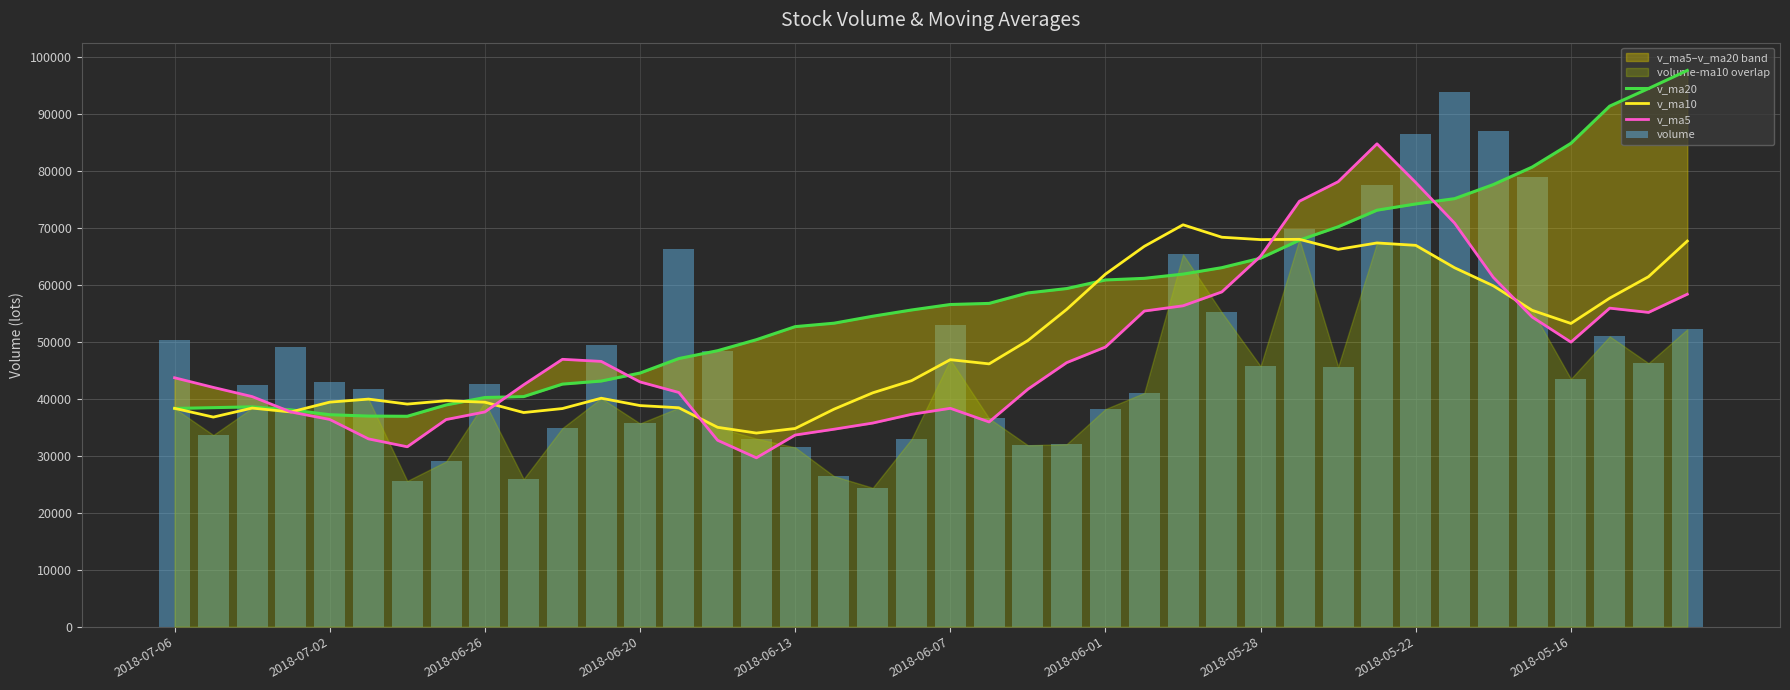

Between 38 and 20, which is larger?

38